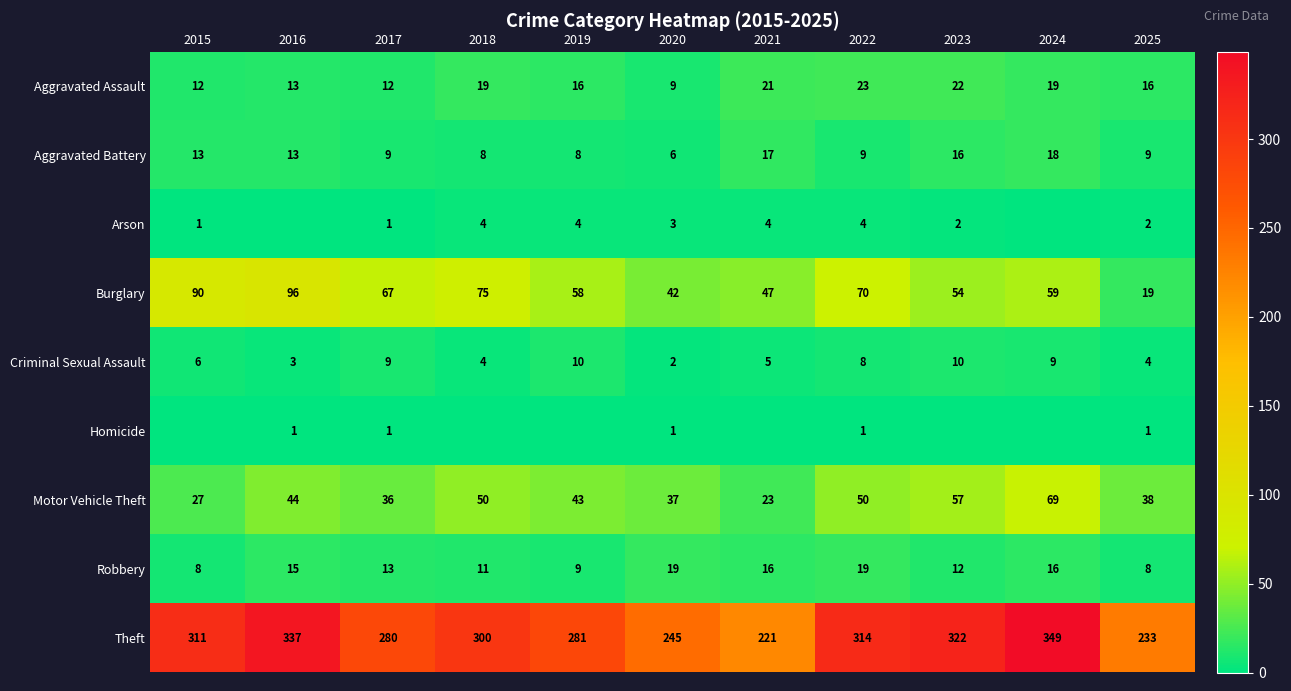

At which label is Criminal Sexual Assault closest to 6?

2015